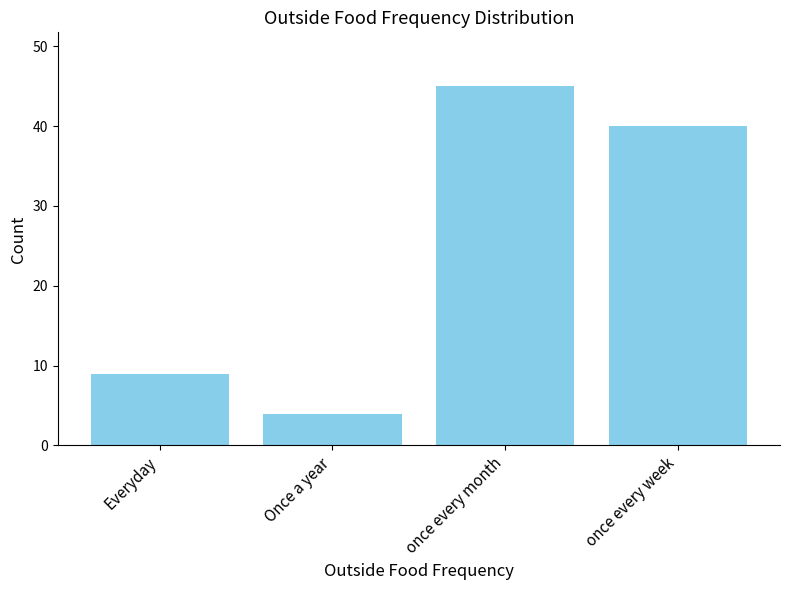

What is the sum of the values at once every month and once every week?

85